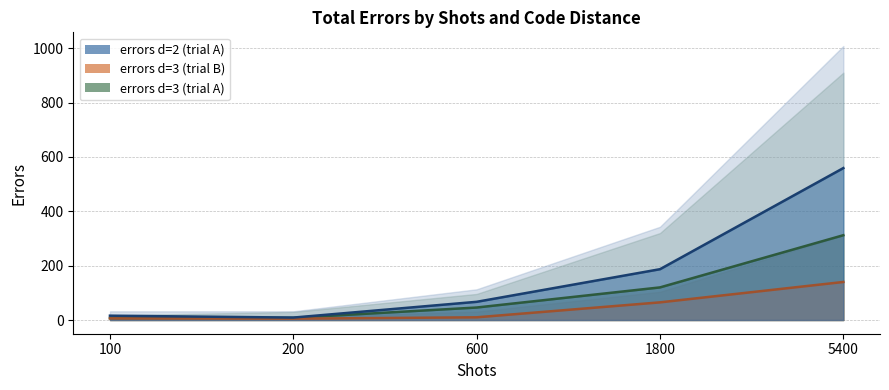

How many data points in d=3 (trial B) are less than 10?

2